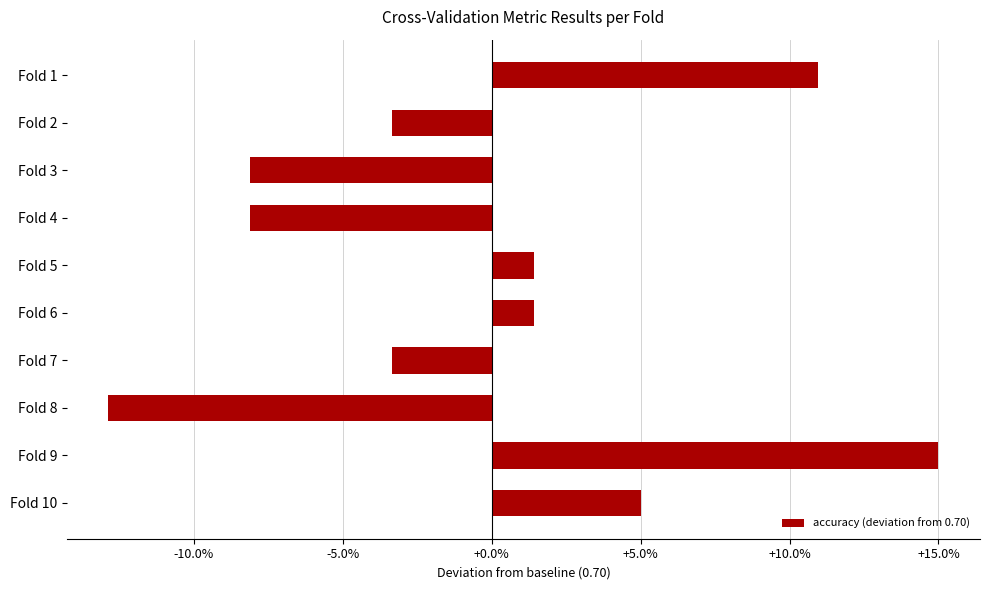

Are the bars grouped side by side (vs. stacked)?

No